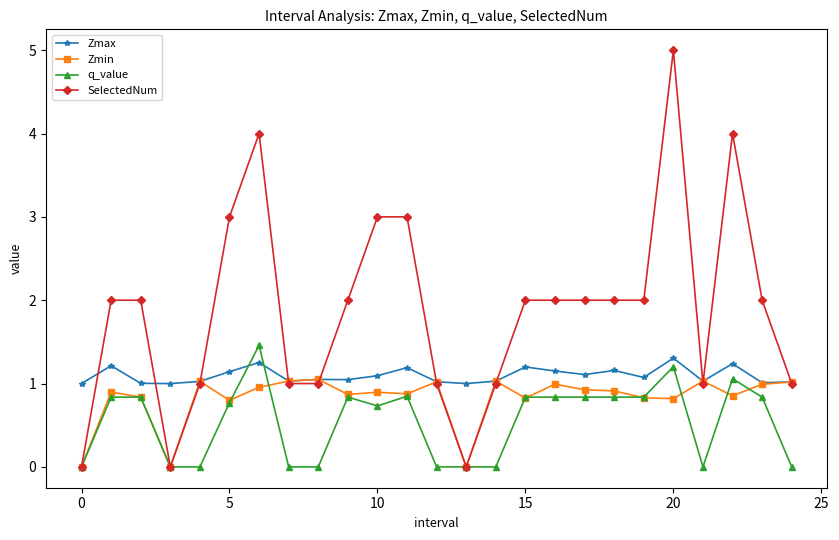

Count the number of data series in this chart.

4